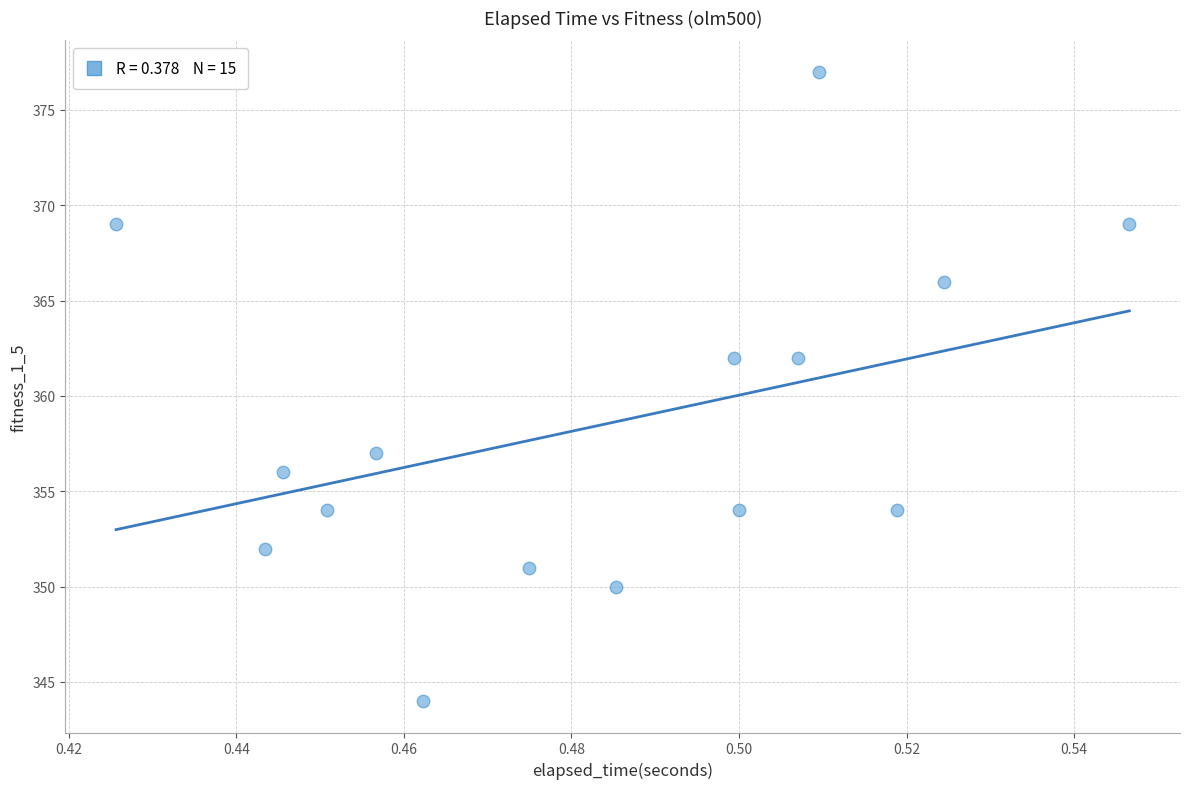

What is the range of Y values (max minus min)?

33